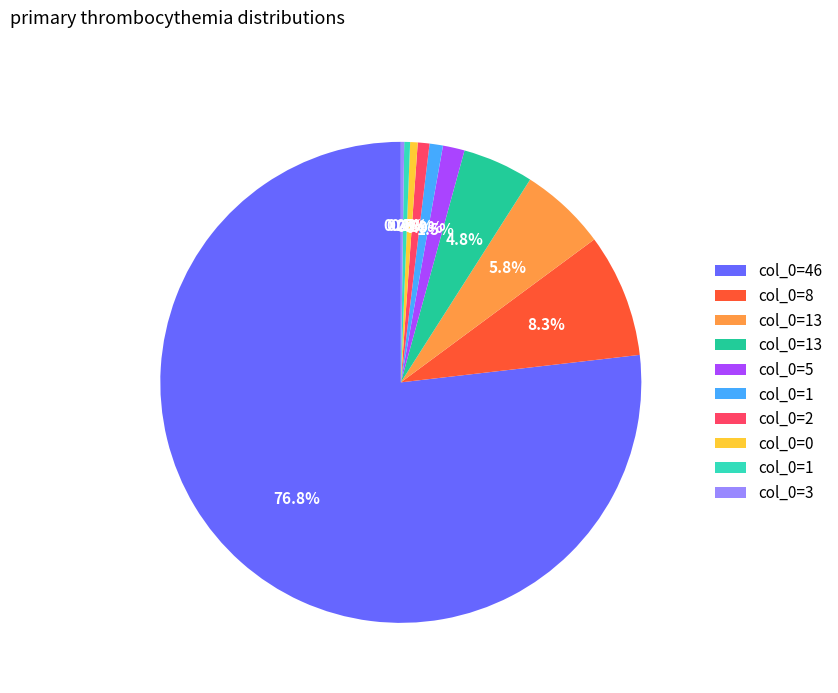

To the nearest percent, what is the average slice percentage?

10%